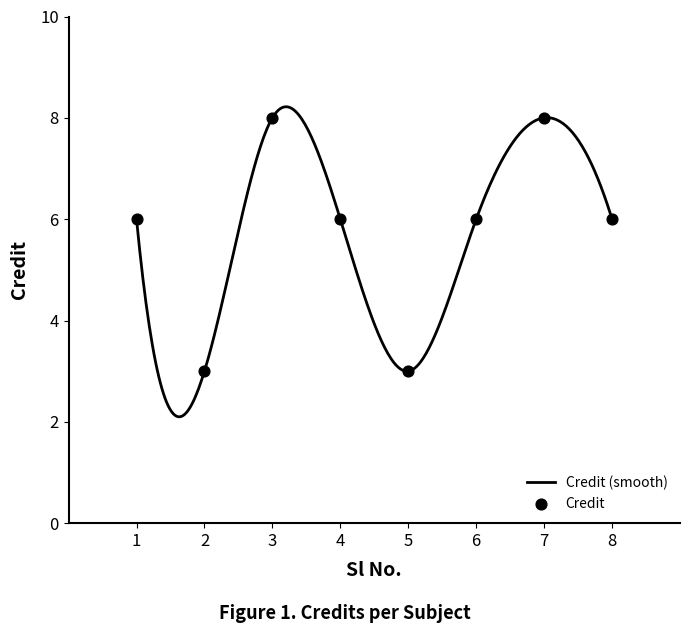

What is the change in value from 4 to 5?

-3